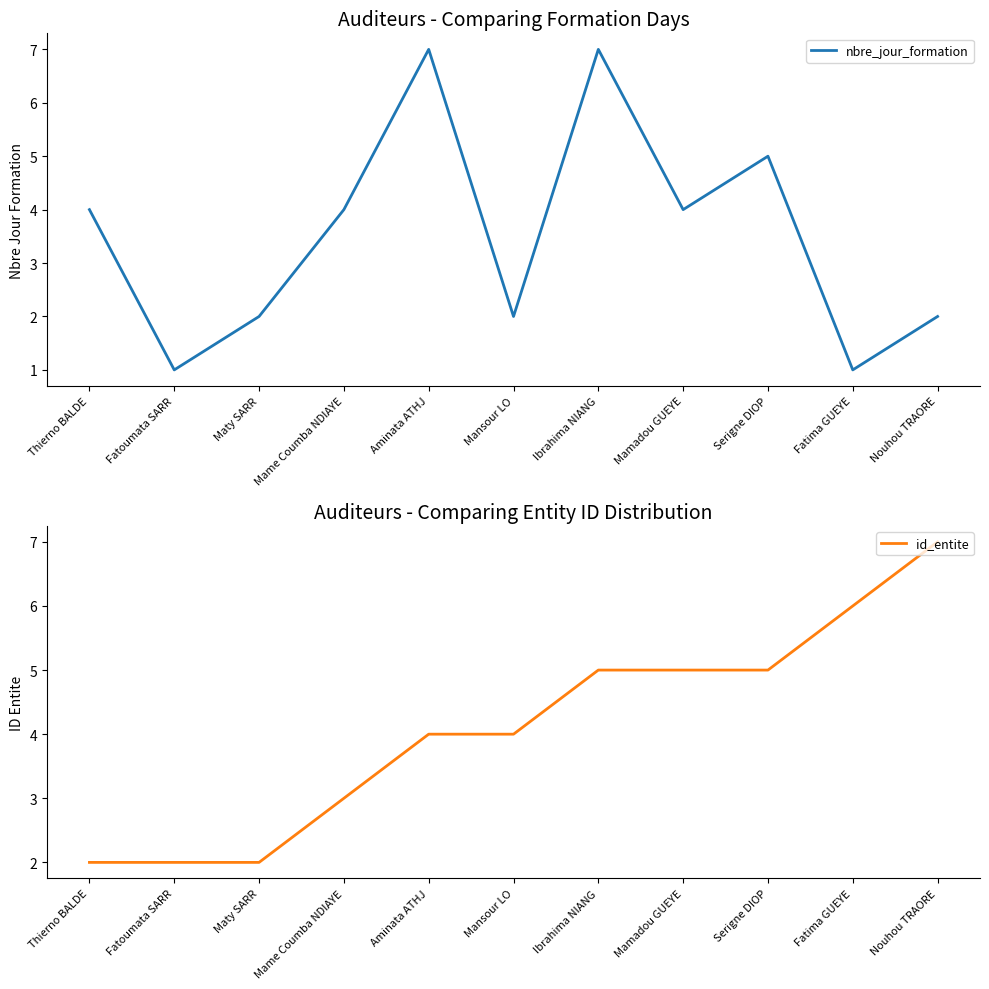

What is the approximate value of id_entite at Aminata ATHJ?

4